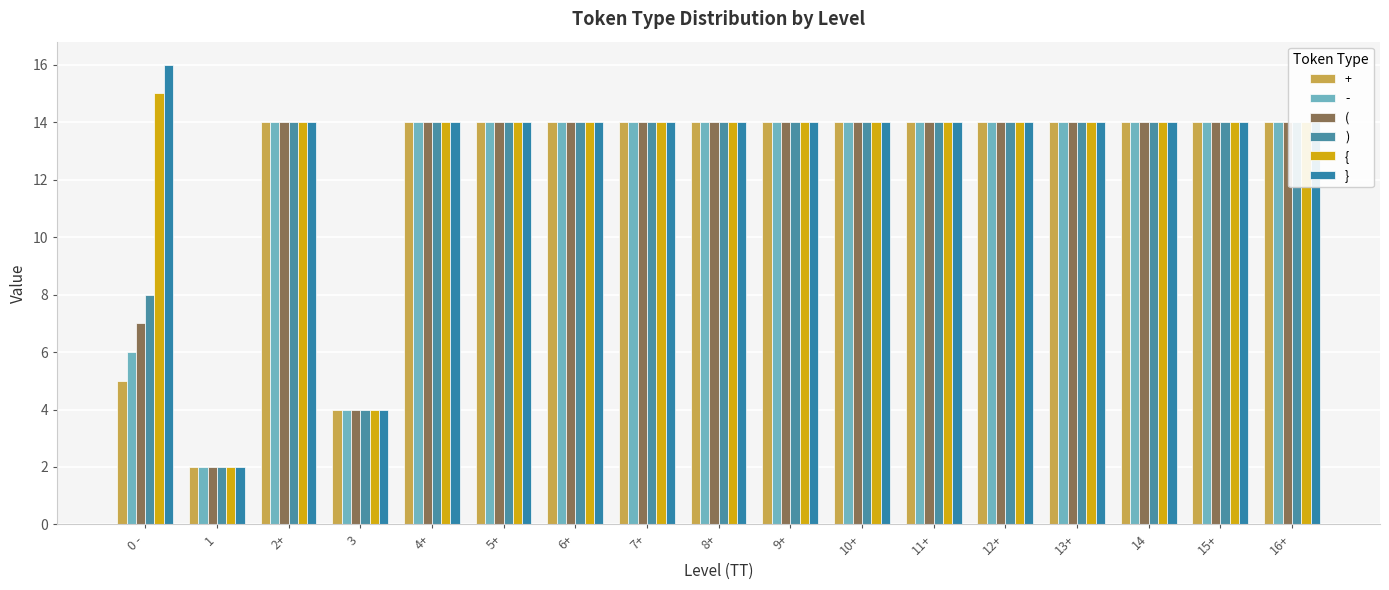

Which label corresponds to the smallest value in the chart?

1